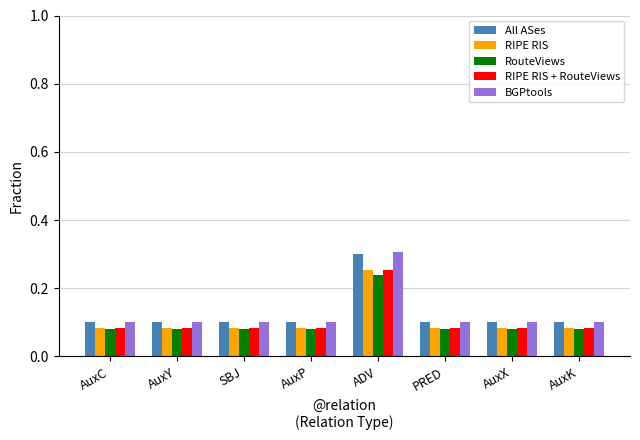

Count the number of categories in the chart.

8